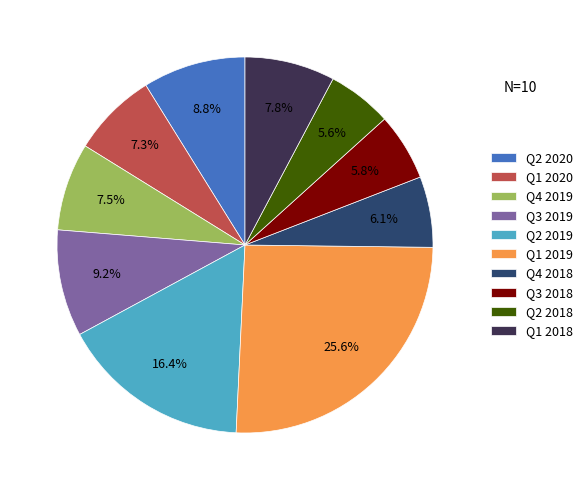

Is it true that Q4 2018 is 6% of the pie?

True